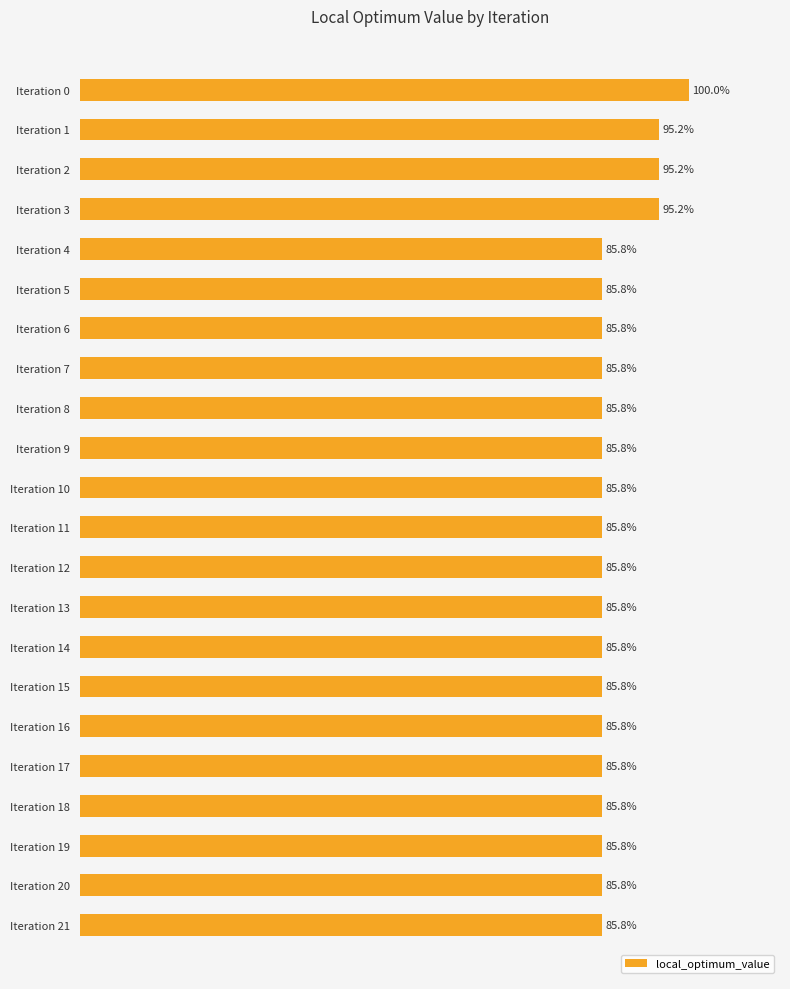

Between Iteration 2 and Iteration 11, which is larger?

Iteration 2